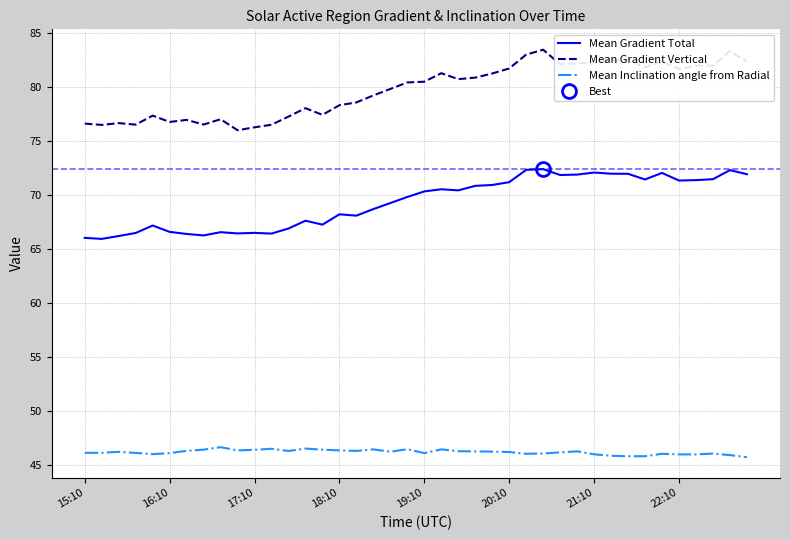

How many data points in Mean Gradient Total are less than 70?

20